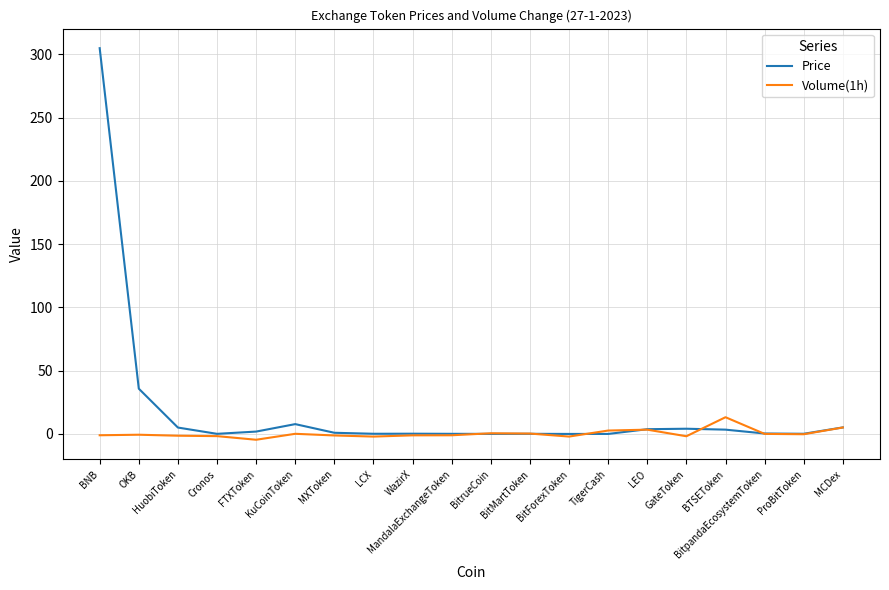

How many categories are shown in the chart?

20